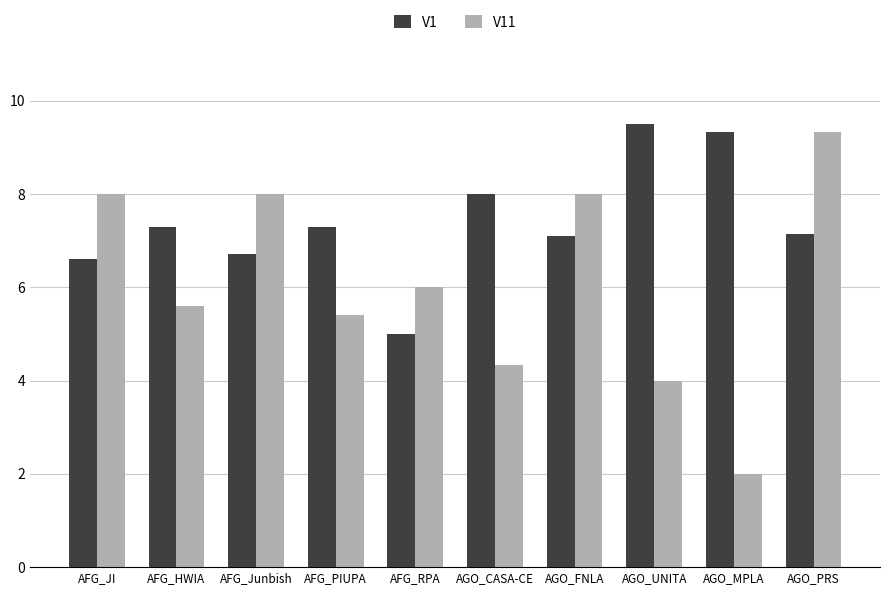

What are all the series names shown in the legend?

V1, V11